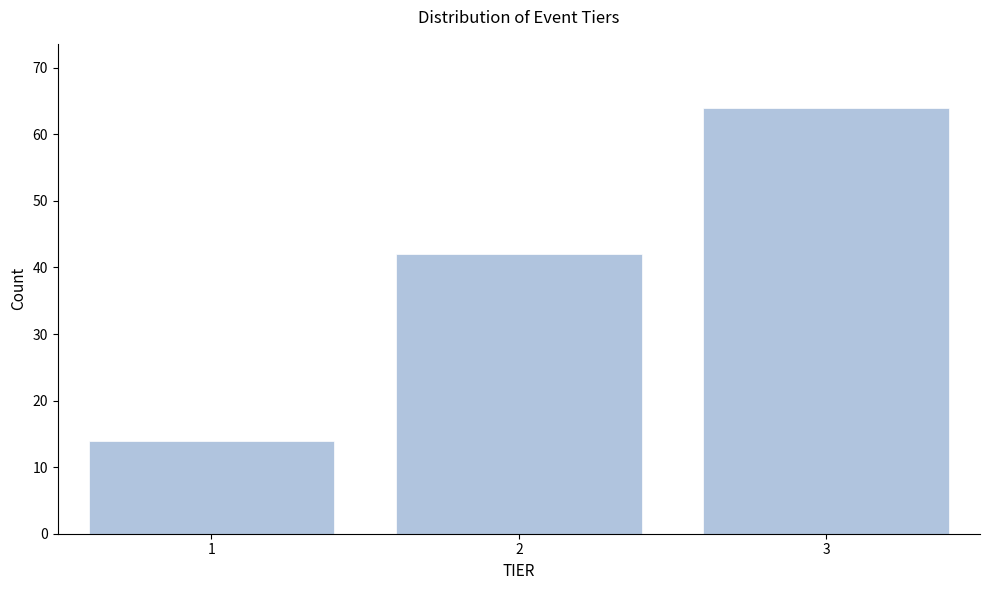

Reading left to right, extract all data points from this chart.

14	42	64